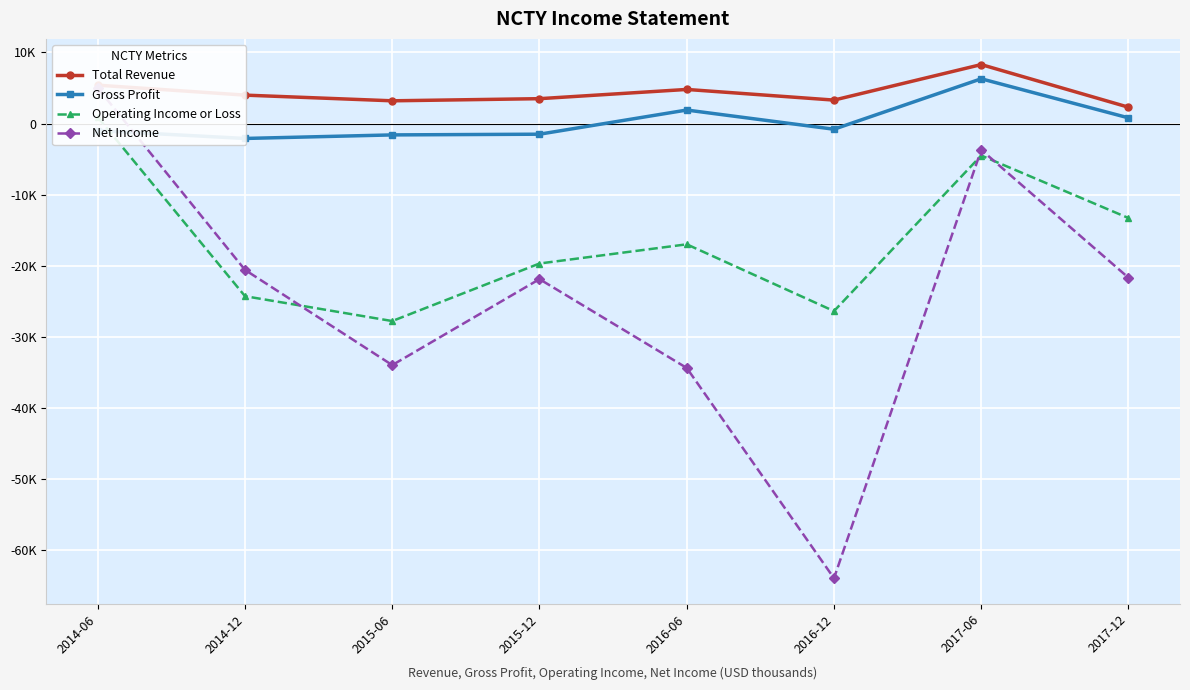

How many intersections are there between Net Income and Gross Profit?

1